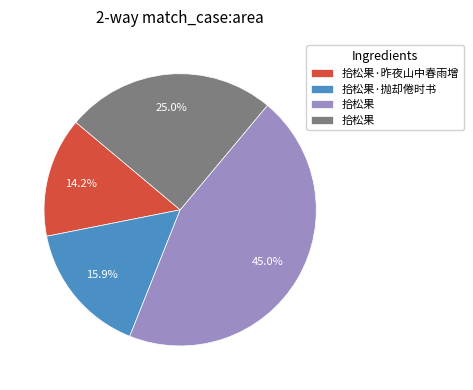

To the nearest percent, what is the difference between the largest and smallest slice percentages?

31%